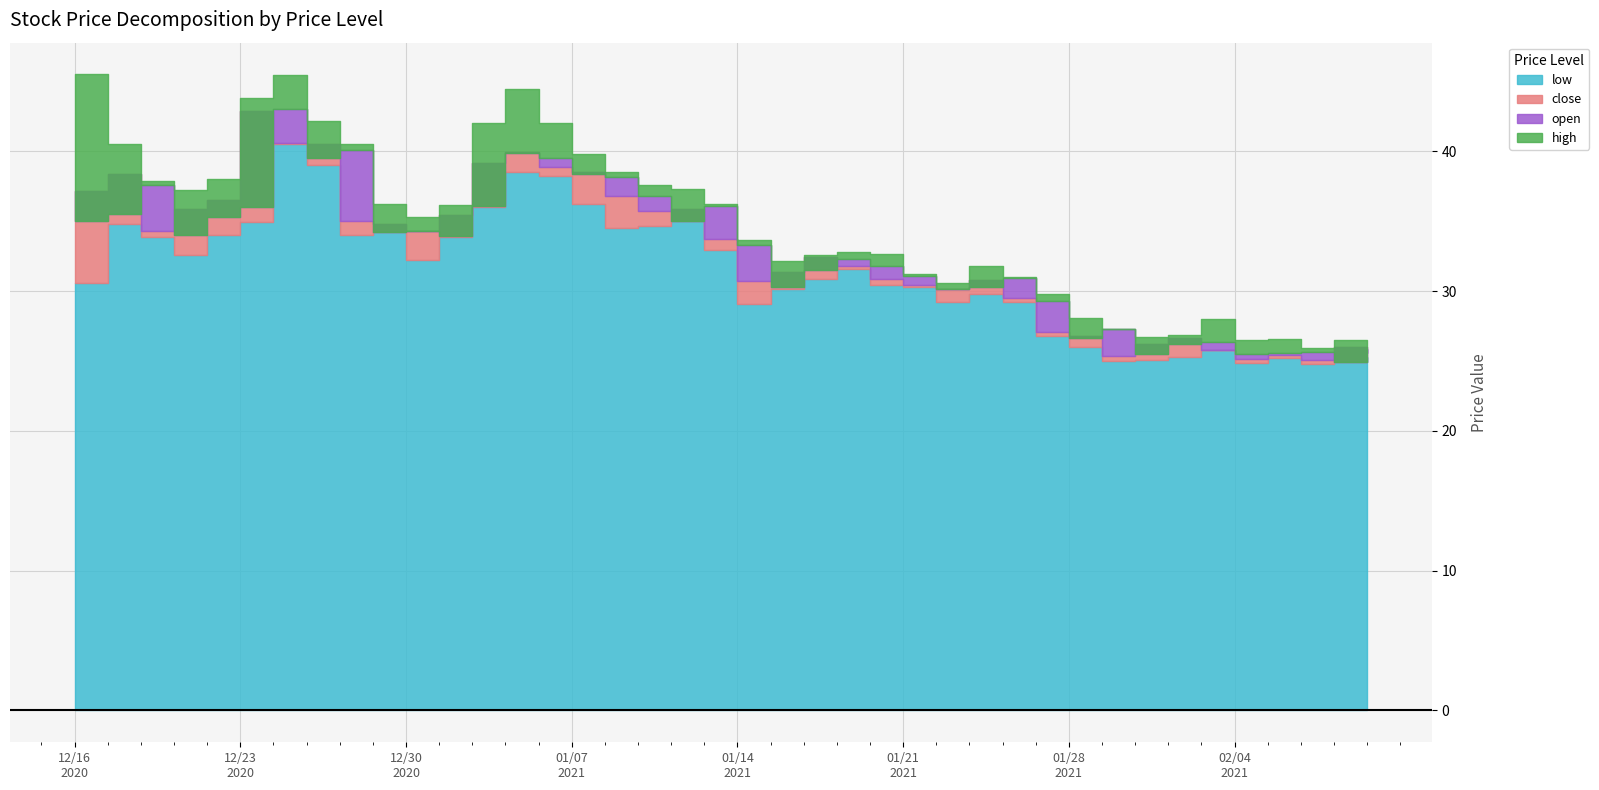

How many values in the low series exceed 31?

20